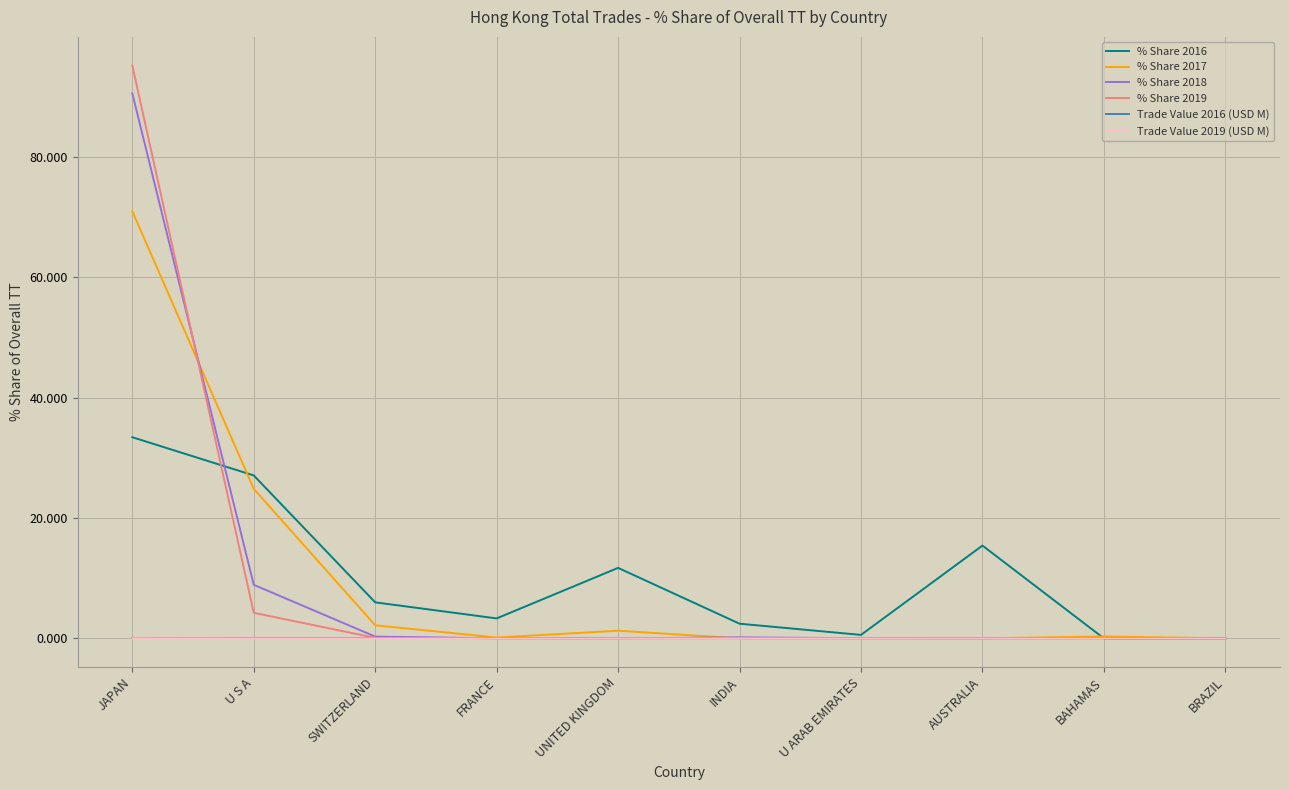

What is the difference between the % Share 2016 values at INDIA and U ARAB EMIRATES?

1.9